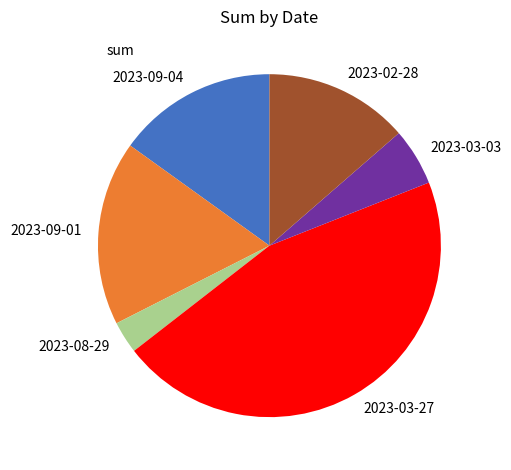

Do 2023-09-01 and 2023-09-04 together represent more than half of the pie?

No